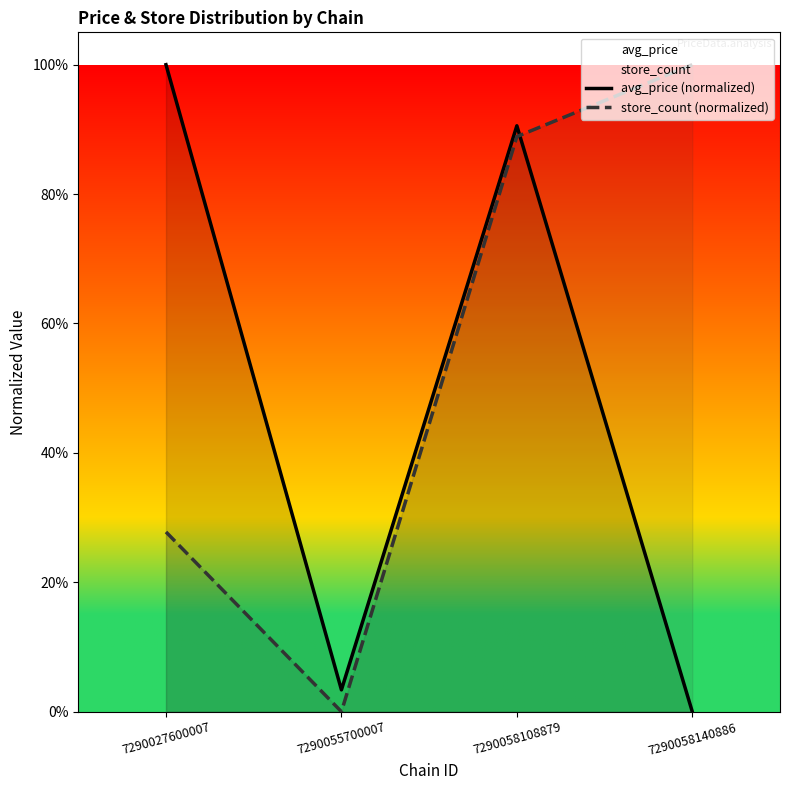

Rank the series by their average value, from highest to lowest.

store_count (normalized), avg_price (normalized)